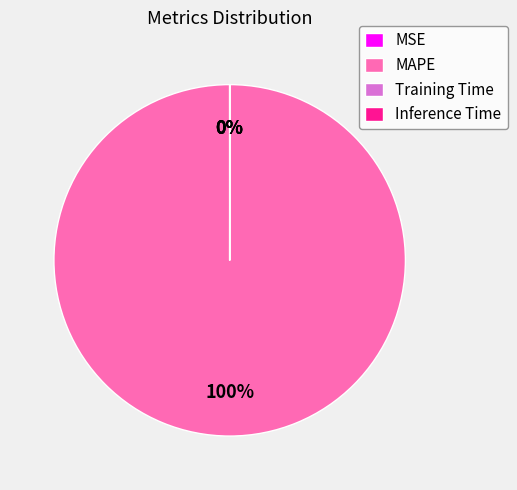

What is the largest slice in the pie chart?

MAPE